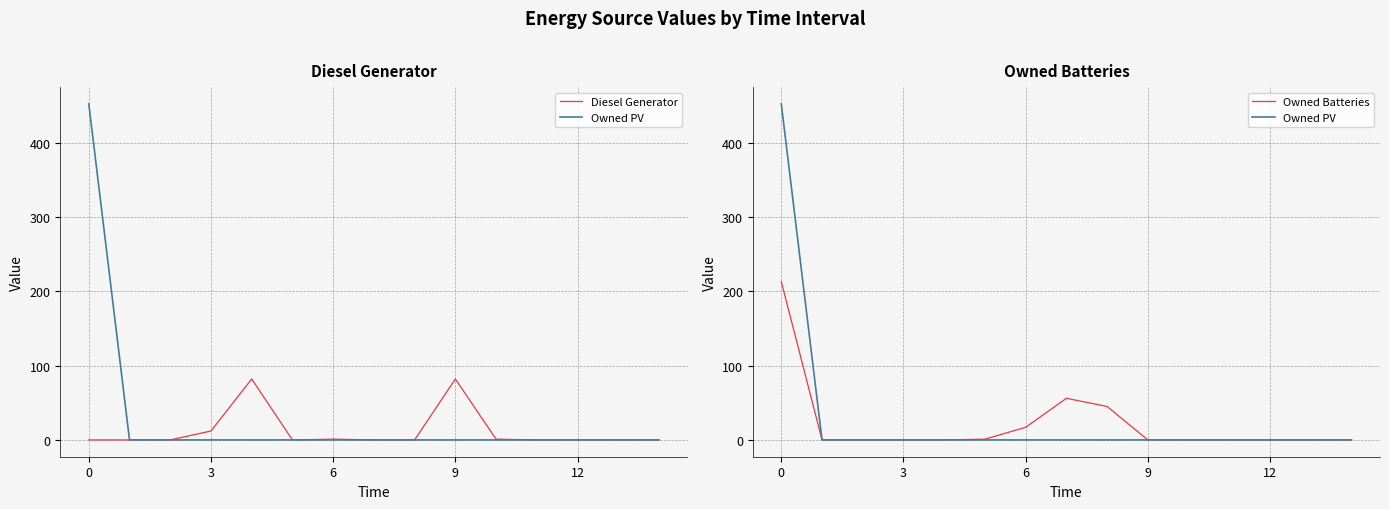

True or false: Owned Batteries has more than 0 interior local peaks.

True